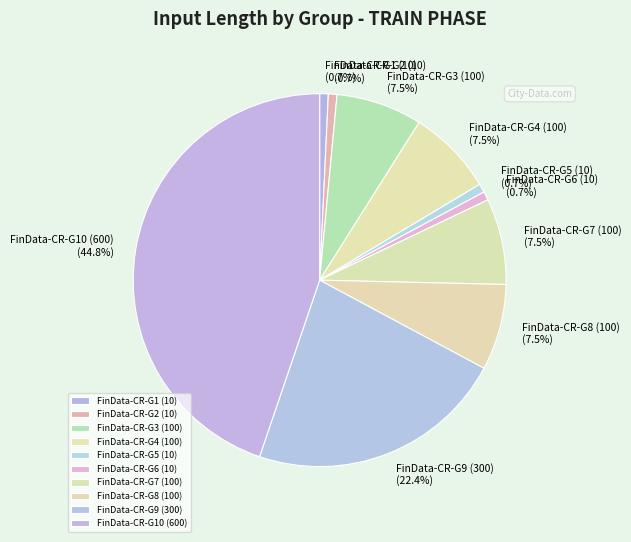

Is there any slice that represents more than half of the pie?

No